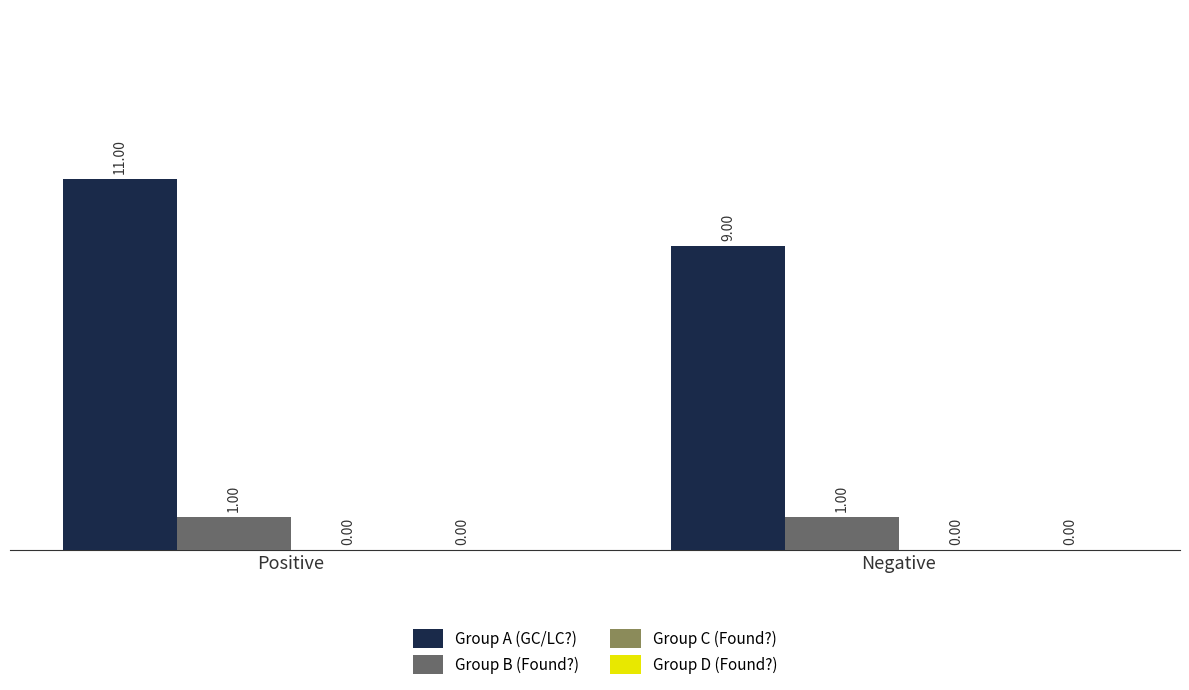

Which series has the widest spread of values?

Group A (GC/LC?)